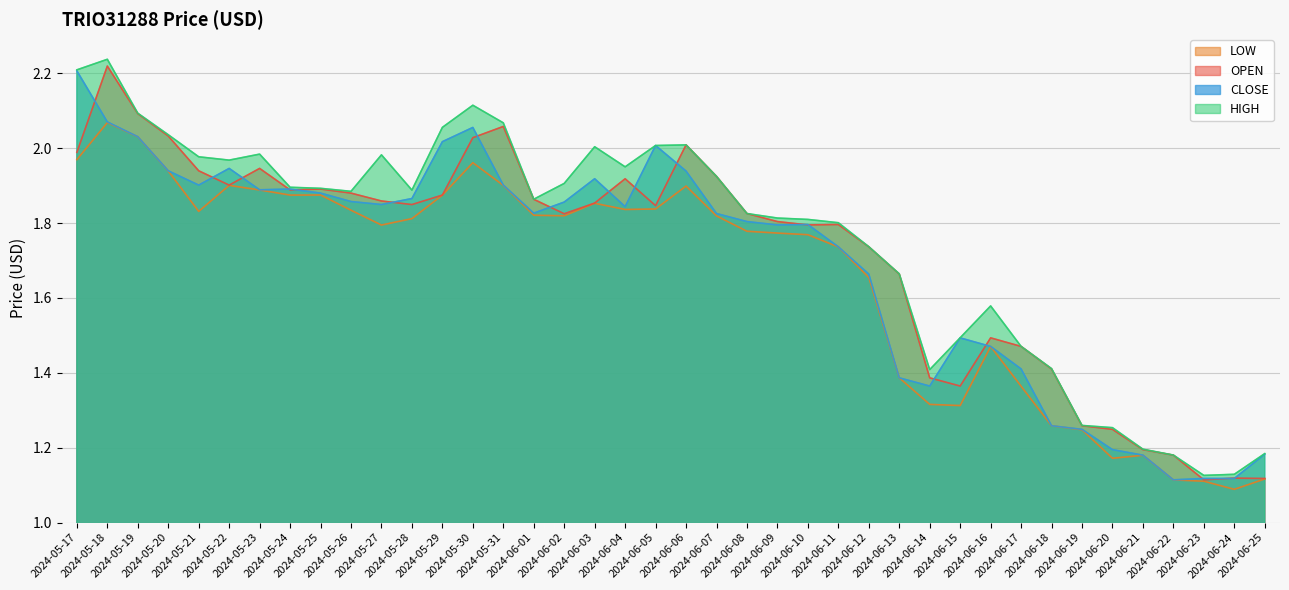

At which category is the sum across all series the highest?

2024-05-18